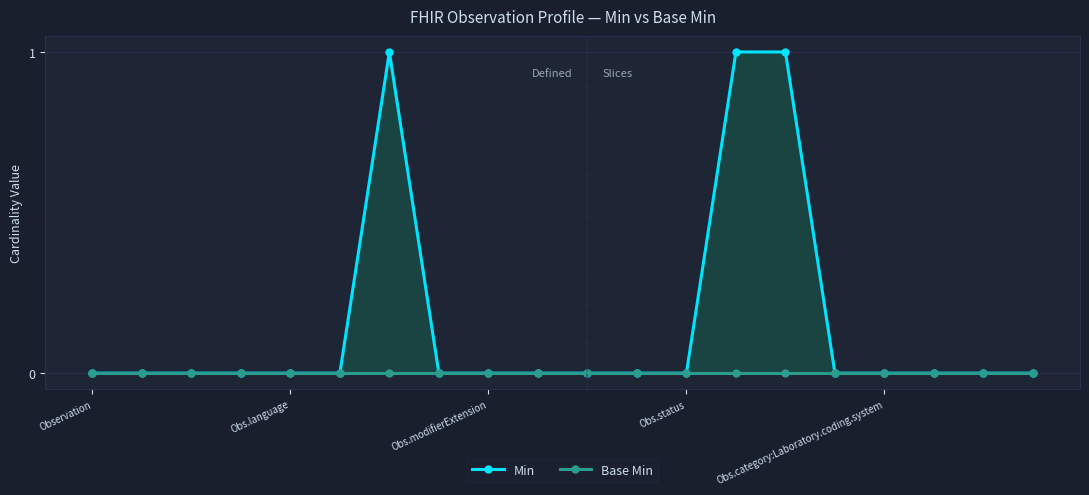

Which series has the largest total across all categories?

Min